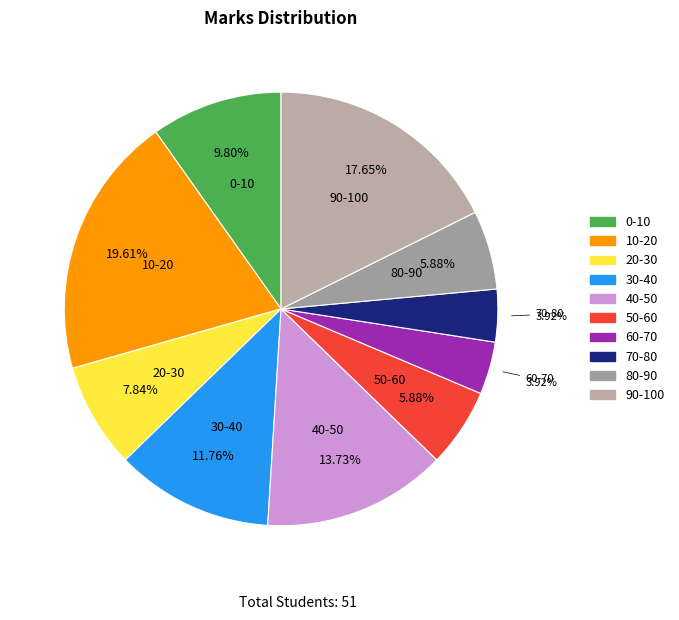

Is 10-20 the majority of the pie?

No